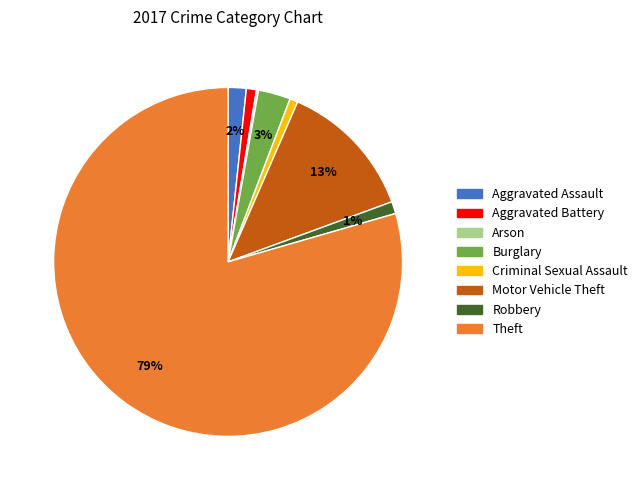

To the nearest percent, what is the average slice percentage?

12%